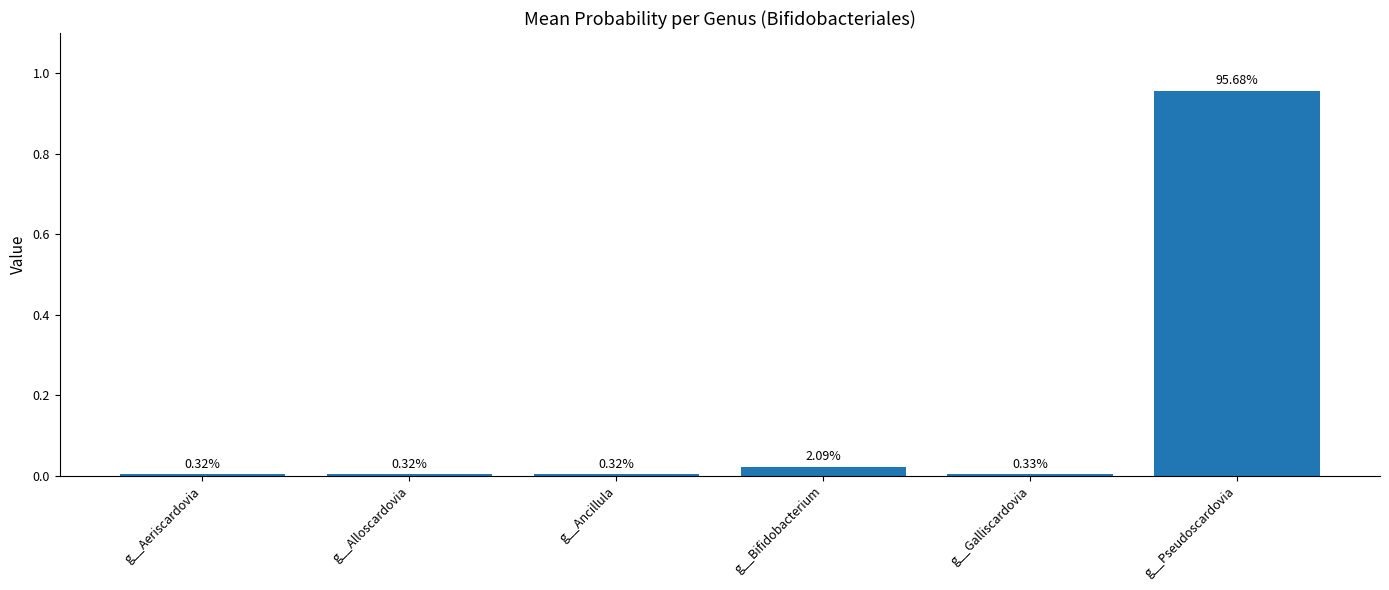

Are the bars horizontal?

No